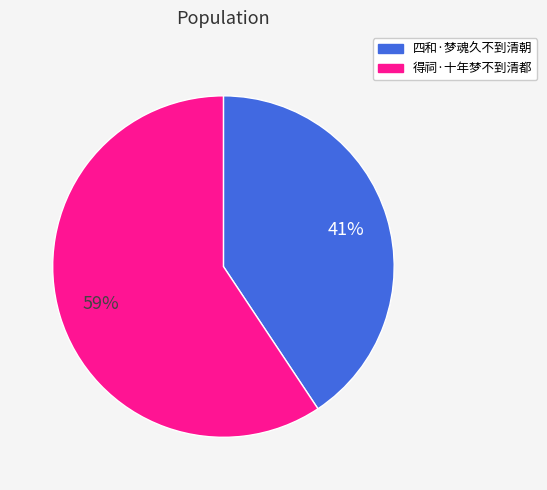

Which category has the biggest portion of the pie?

得祠·十年梦不到清都